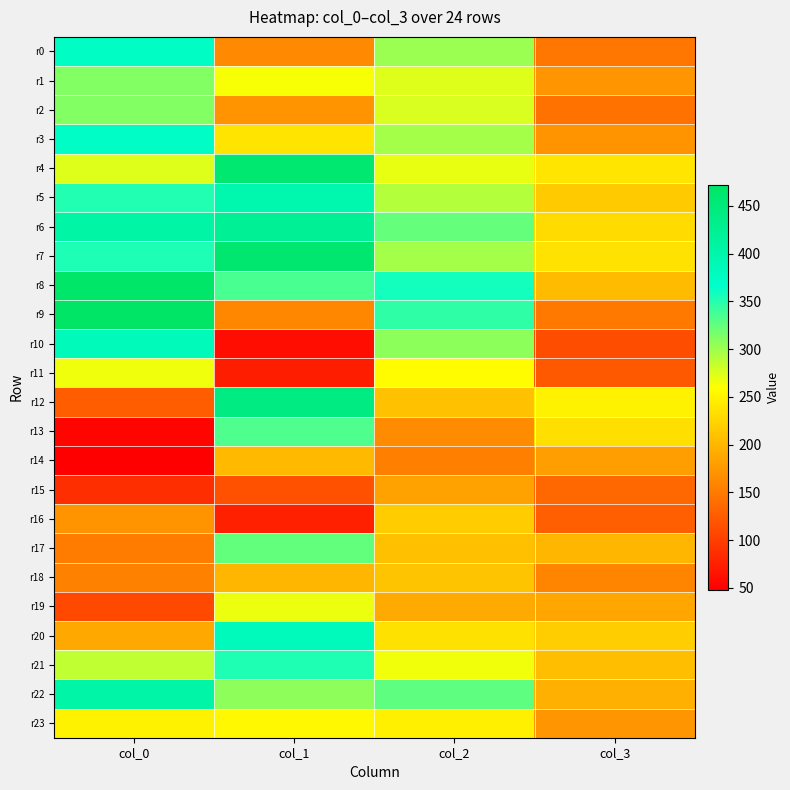

Reading left to right, transcribe all the data shown in this chart.

r0: col_0=374.0	col_1=163.0	col_2=301.8	col_3=146.8
r1: col_0=312.0	col_1=263.0	col_2=273.2	col_3=172.8
r2: col_0=312.0	col_1=172.0	col_2=276.2	col_3=143.8
r3: col_0=372.0	col_1=238.0	col_2=297.8	col_3=171.8
r4: col_0=274.0	col_1=461.0	col_2=269.2	col_3=238.8
r5: col_0=352.0	col_1=396.0	col_2=290.8	col_3=217.8
r6: col_0=406.0	col_1=423.0	col_2=324.2	col_3=230.8
r7: col_0=354.0	col_1=462.0	col_2=297.8	col_3=236.8
r8: col_0=469.0	col_1=336.0	col_2=357.8	col_3=204.2
r9: col_0=472.0	col_1=161.0	col_2=346.2	col_3=148.8
r10: col_0=384.0	col_1=60.0	col_2=307.2	col_3=113.2
r11: col_0=266.0	col_1=73.0	col_2=258.2	col_3=123.2
r12: col_0=126.0	col_1=442.0	col_2=208.8	col_3=249.8
r13: col_0=53.0	col_1=333.0	col_2=164.2	col_3=233.8
r14: col_0=48.0	col_1=203.0	col_2=154.2	col_3=179.8
r15: col_0=87.0	col_1=116.0	col_2=183.2	col_3=134.8
r16: col_0=171.0	col_1=76.0	col_2=218.2	col_3=127.8
r17: col_0=152.0	col_1=325.0	col_2=208.2	col_3=200.2
r18: col_0=156.0	col_1=200.0	col_2=211.2	col_3=159.8
r19: col_0=109.0	col_1=268.0	col_2=190.2	col_3=187.2
r20: col_0=188.0	col_1=383.0	col_2=235.2	col_3=219.2
r21: col_0=286.0	col_1=353.0	col_2=265.8	col_3=206.2
r22: col_0=404.0	col_1=307.0	col_2=326.8	col_3=195.2
r23: col_0=250.0	col_1=255.0	col_2=247.8	col_3=172.2